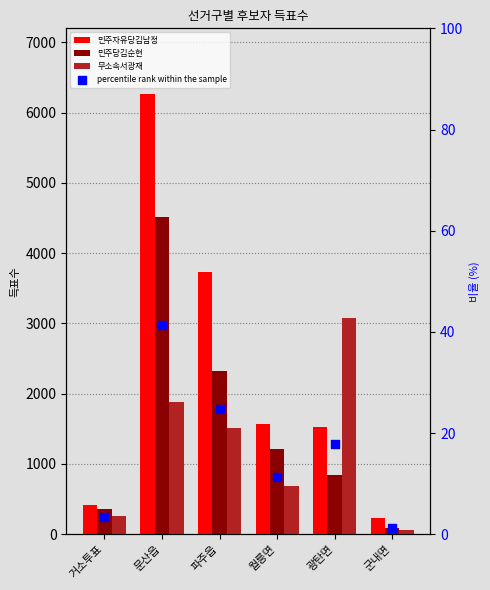

Which series has the widest spread of Y values?

민주자유당김남정